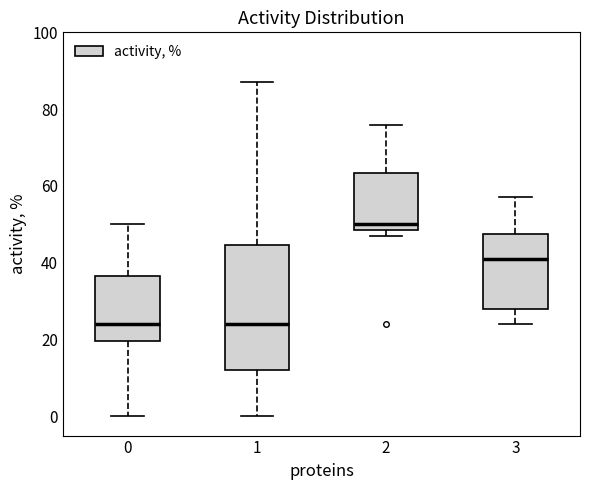

Where does the median line of the box at x = 0 sit on the y-axis? The values are not printed on the chart, so give them approximately, as read against the axis.

24